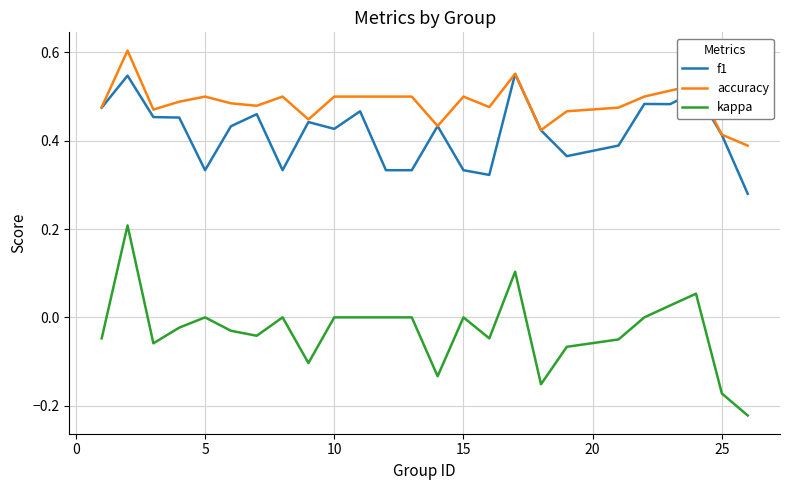

True or false: accuracy has more than 0 points higher than both neighbors.

True